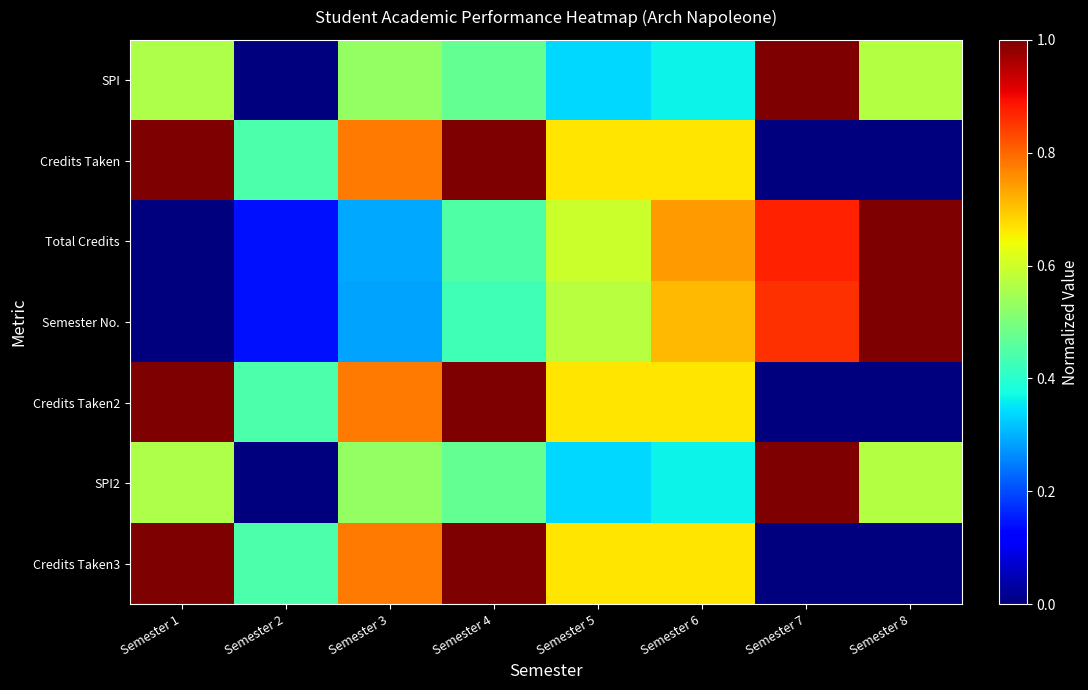

Reading left to right, transcribe all the data shown in this chart.

SPI: Semester 1=0.6	Semester 2=0.0	Semester 3=0.5	Semester 4=0.5	Semester 5=0.3	Semester 6=0.4	Semester 7=1.0	Semester 8=0.6
Credits Taken: Semester 1=1.0	Semester 2=0.4	Semester 3=0.8	Semester 4=1.0	Semester 5=0.7	Semester 6=0.7	Semester 7=0.0	Semester 8=0.0
Total Credits: Semester 1=0.0	Semester 2=0.1	Semester 3=0.3	Semester 4=0.4	Semester 5=0.6	Semester 6=0.7	Semester 7=0.9	Semester 8=1.0
Semester No.: Semester 1=0.0	Semester 2=0.1	Semester 3=0.3	Semester 4=0.4	Semester 5=0.6	Semester 6=0.7	Semester 7=0.9	Semester 8=1.0
Credits Taken2: Semester 1=1.0	Semester 2=0.4	Semester 3=0.8	Semester 4=1.0	Semester 5=0.7	Semester 6=0.7	Semester 7=0.0	Semester 8=0.0
SPI2: Semester 1=0.6	Semester 2=0.0	Semester 3=0.5	Semester 4=0.5	Semester 5=0.3	Semester 6=0.4	Semester 7=1.0	Semester 8=0.6
Credits Taken3: Semester 1=1.0	Semester 2=0.4	Semester 3=0.8	Semester 4=1.0	Semester 5=0.7	Semester 6=0.7	Semester 7=0.0	Semester 8=0.0